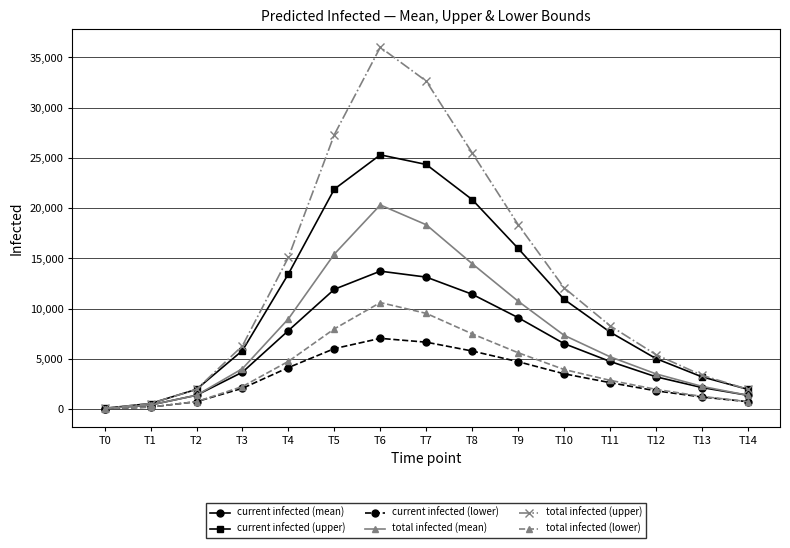

At which category is the sum across all series the highest?

T6